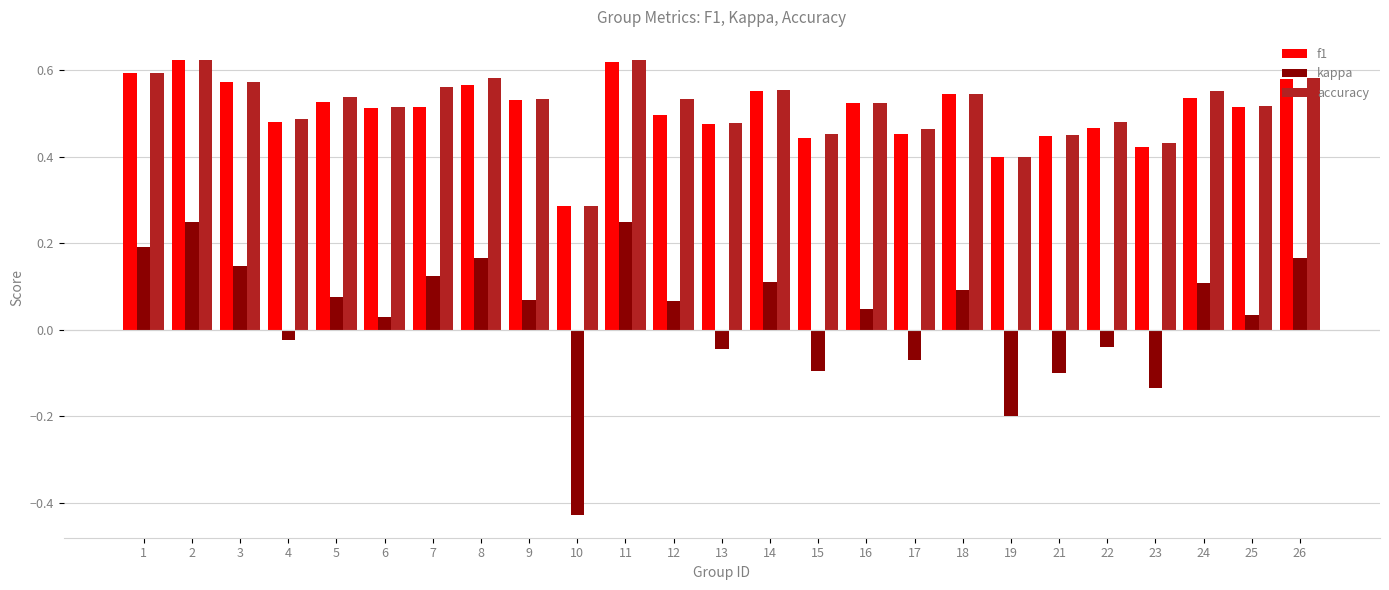

Count the accuracy values in the range 0 to 1.

25